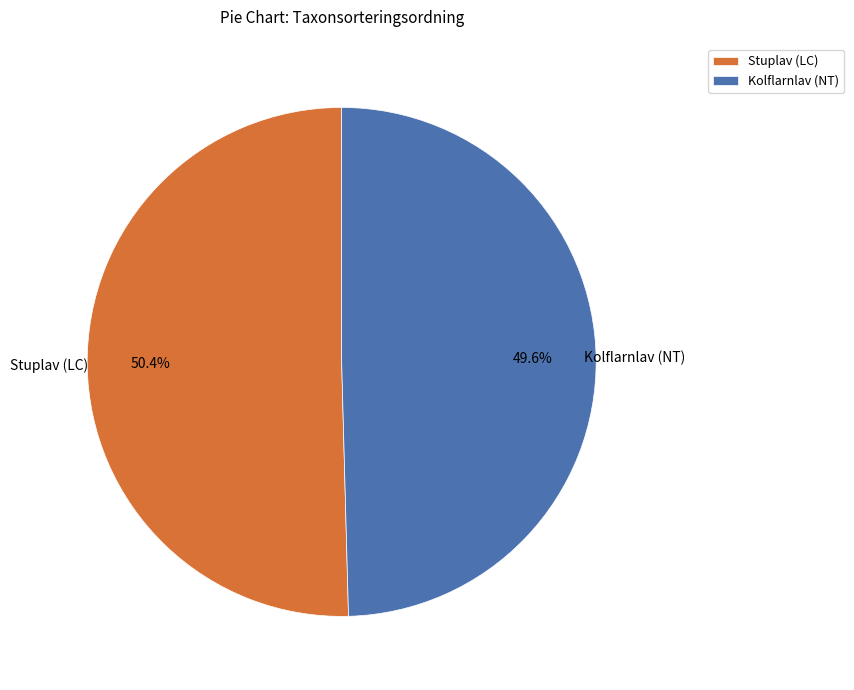

Count the number of slices in the pie.

2